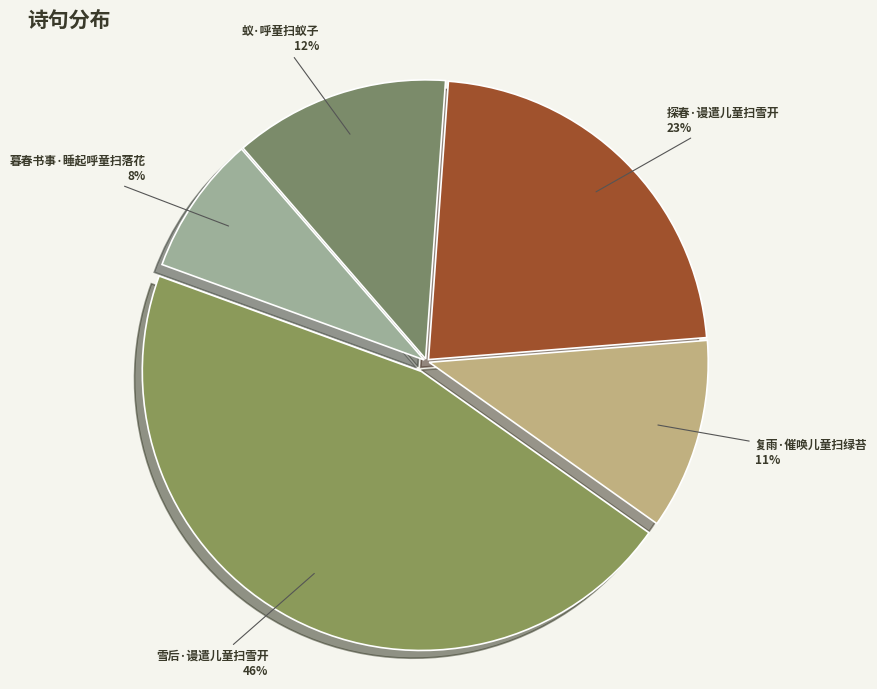

Which slice is the smallest?

暮春书事·睡起呼童扫落花